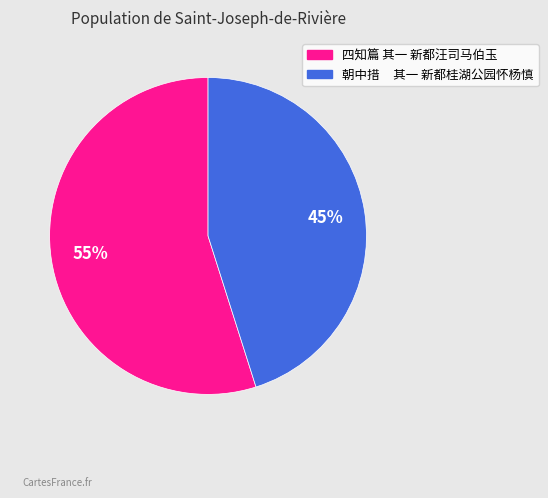

Is 四知篇 其一 新都汪司马伯玉 the majority of the pie?

Yes